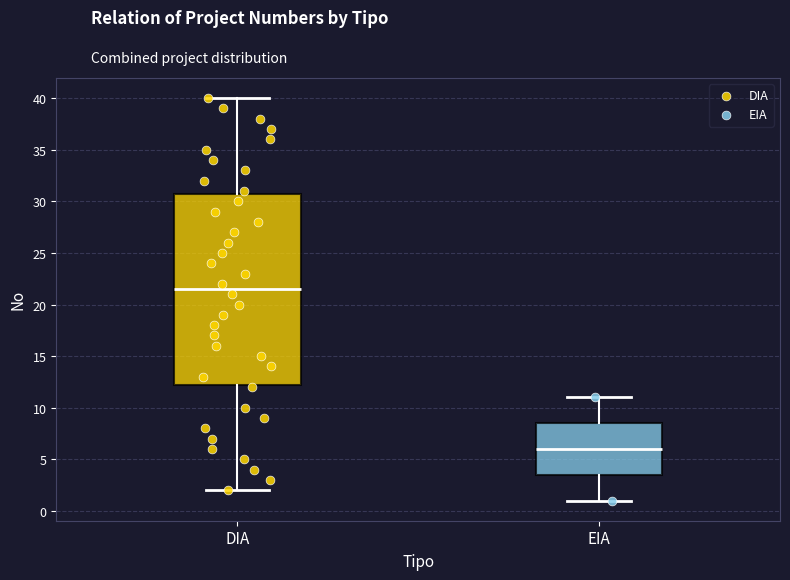

Where is the upper edge of the box for DIA on the y-axis? The values are not printed on the chart, so give them approximately, as read against the axis.

31.0